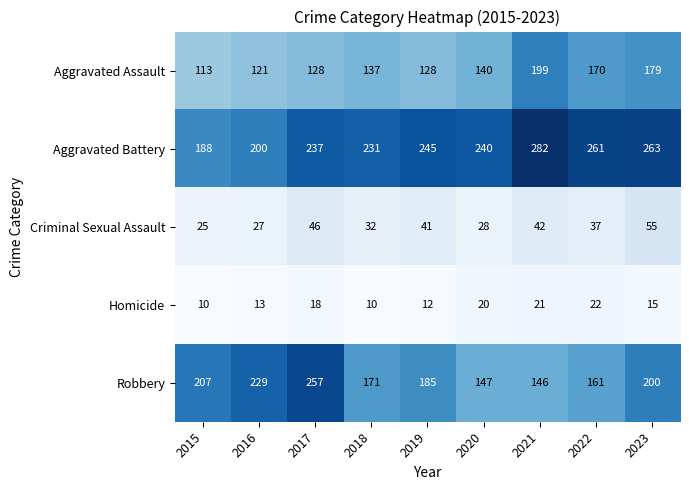

True or false: Aggravated Assault has a value of 137 at 2018.

True